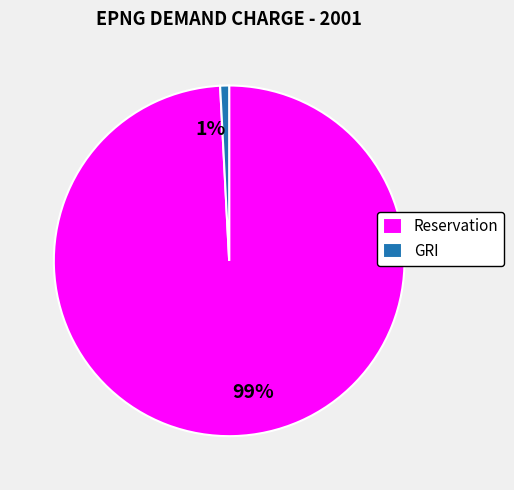

What percentage is the GRI slice, to the nearest percent?

1%